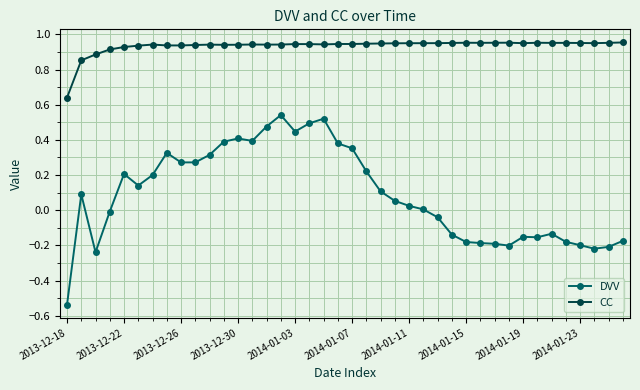

True or false: CC and DVV intersect in this chart.

False